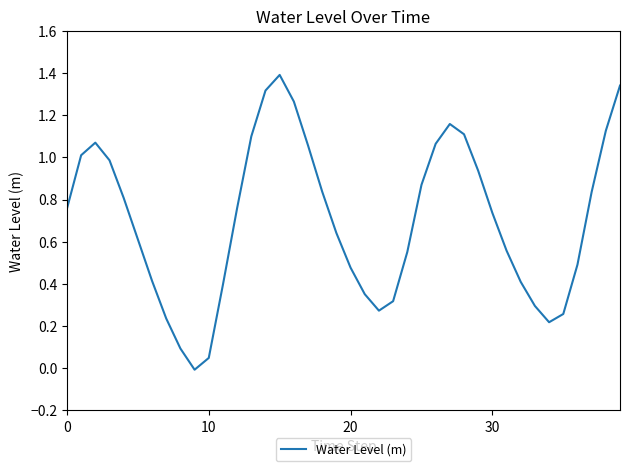

What is the maximum value shown in the chart?

1.4